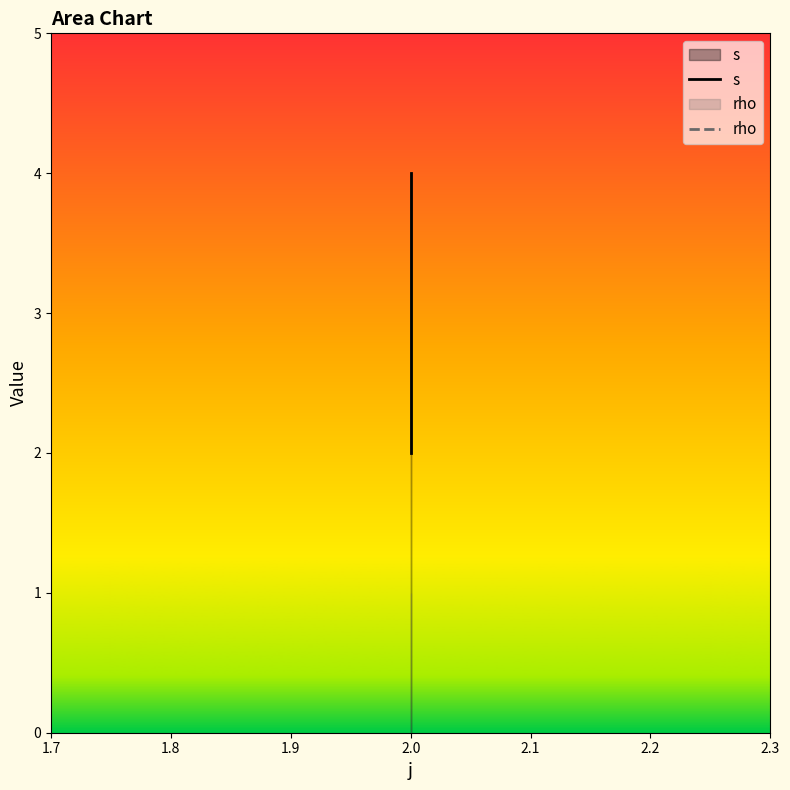

Is this an area chart (filled region under the line)?

No